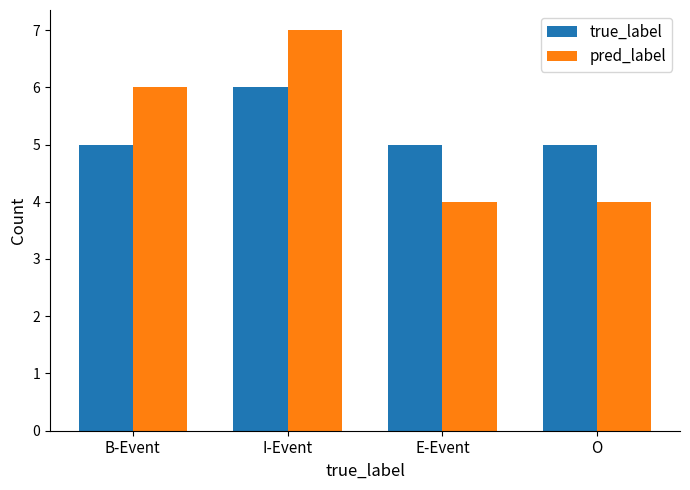

Is the value of pred_label at O greater than the value of true_label at I-Event?

No